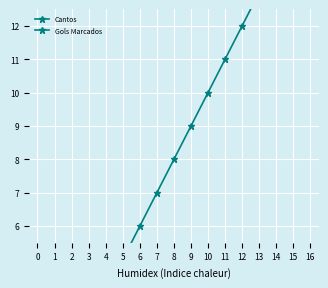

True or false: Gols Marcados and Cantos cross at least once.

False